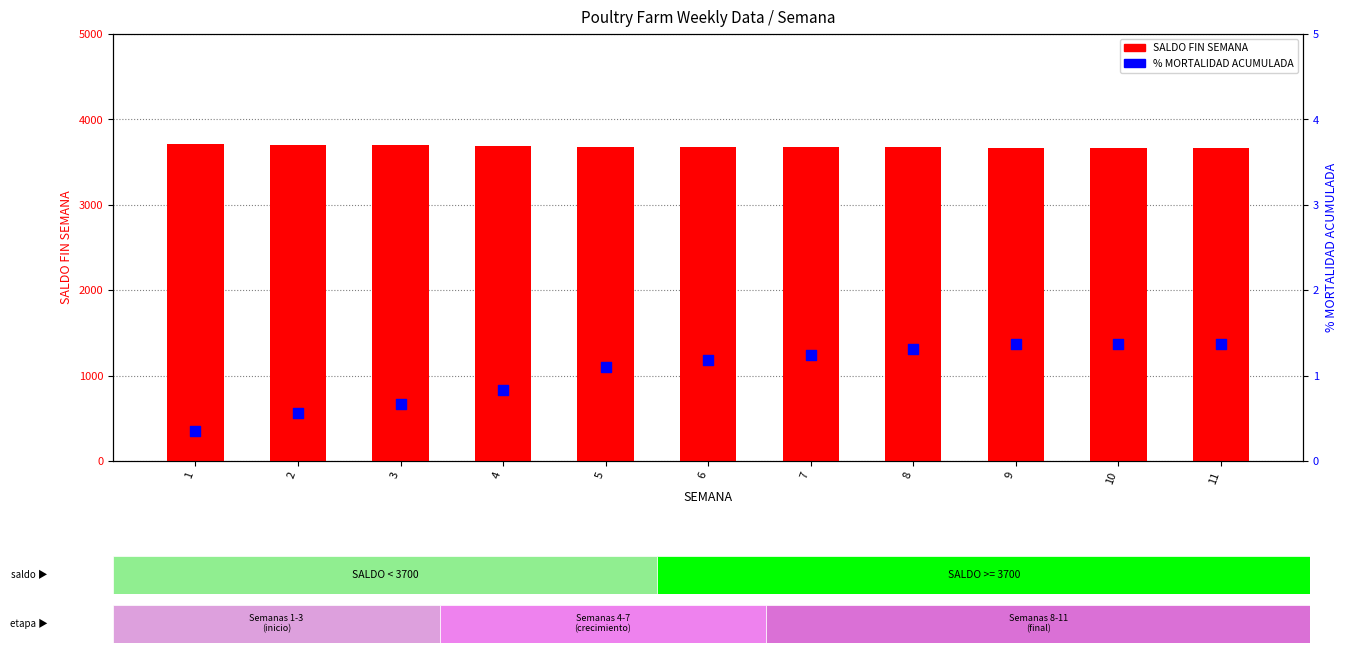

Which series reaches the maximum Y coordinate?

SALDO FIN SEMANA